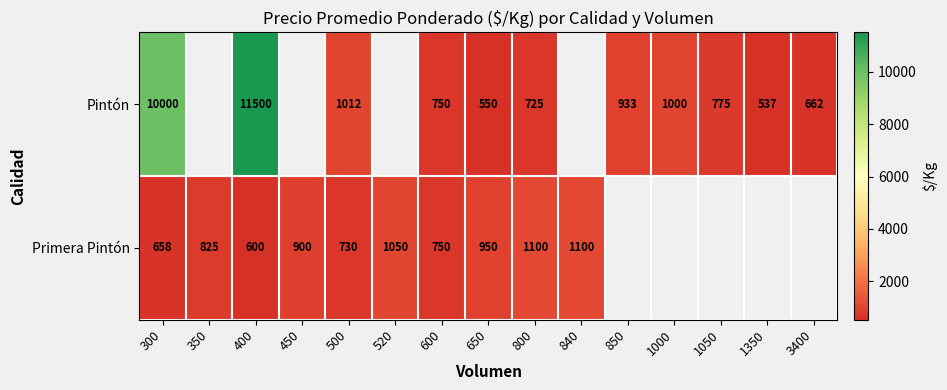

What is the greatest value displayed?

11500.0